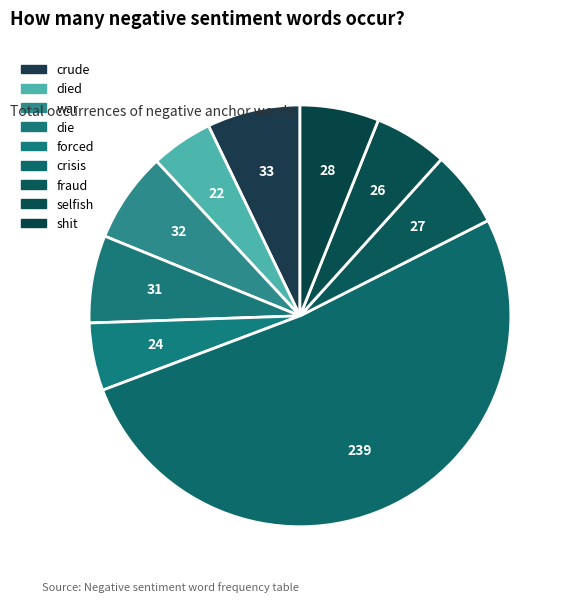

Which category has the smallest portion of the pie?

died